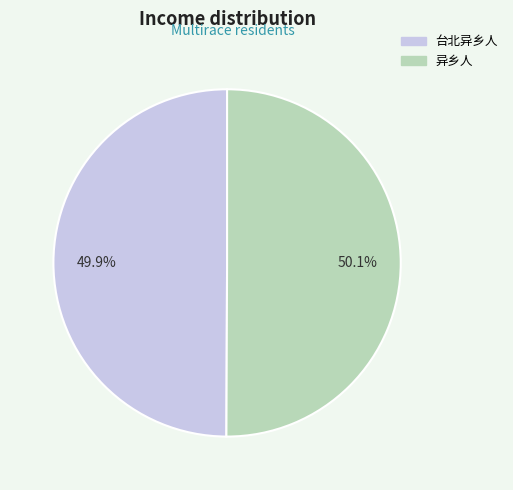

Is there a majority slice in this chart?

Yes